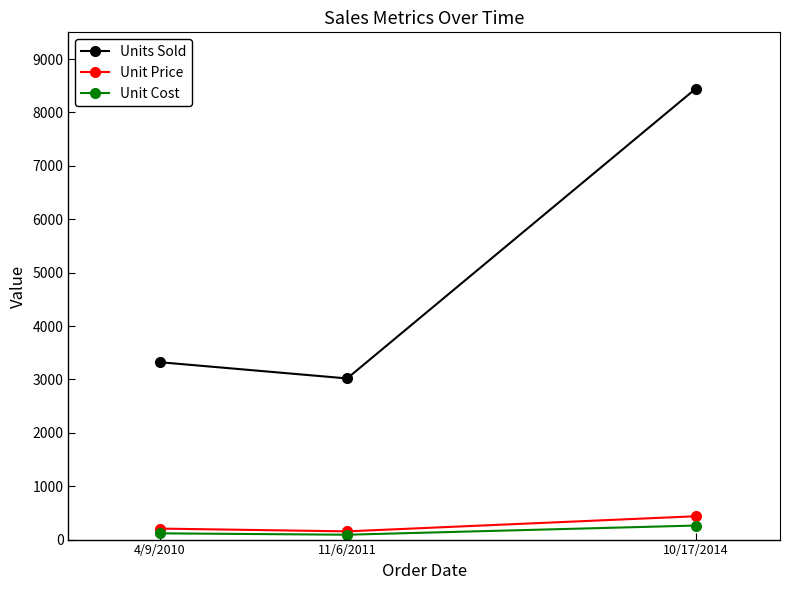

What is the sum of the Unit Price values at 10/17/2014 and 4/9/2010?

643